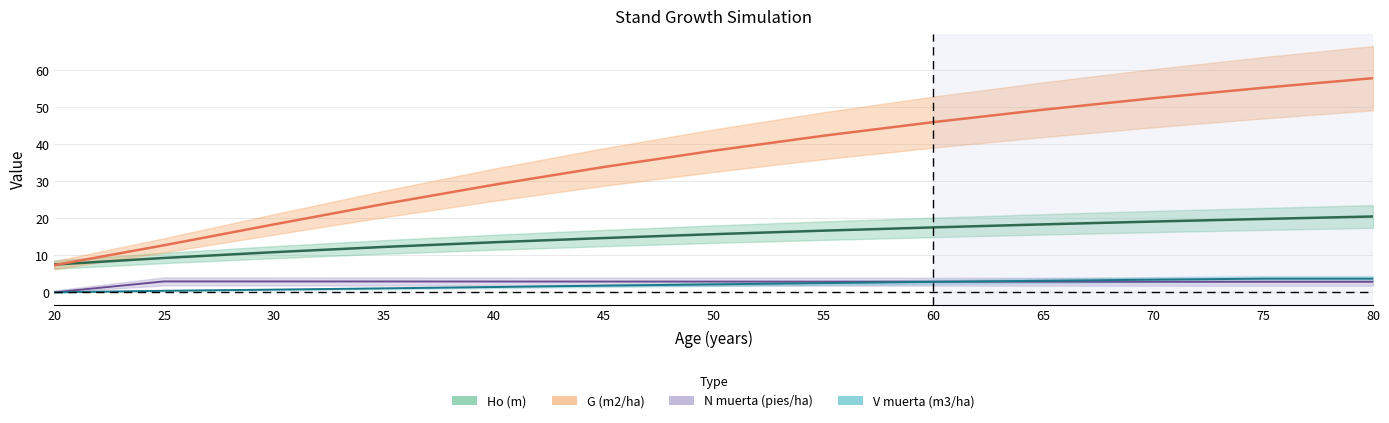

True or false: Ho (m) and V muerta (m3/ha) cross at least once.

False